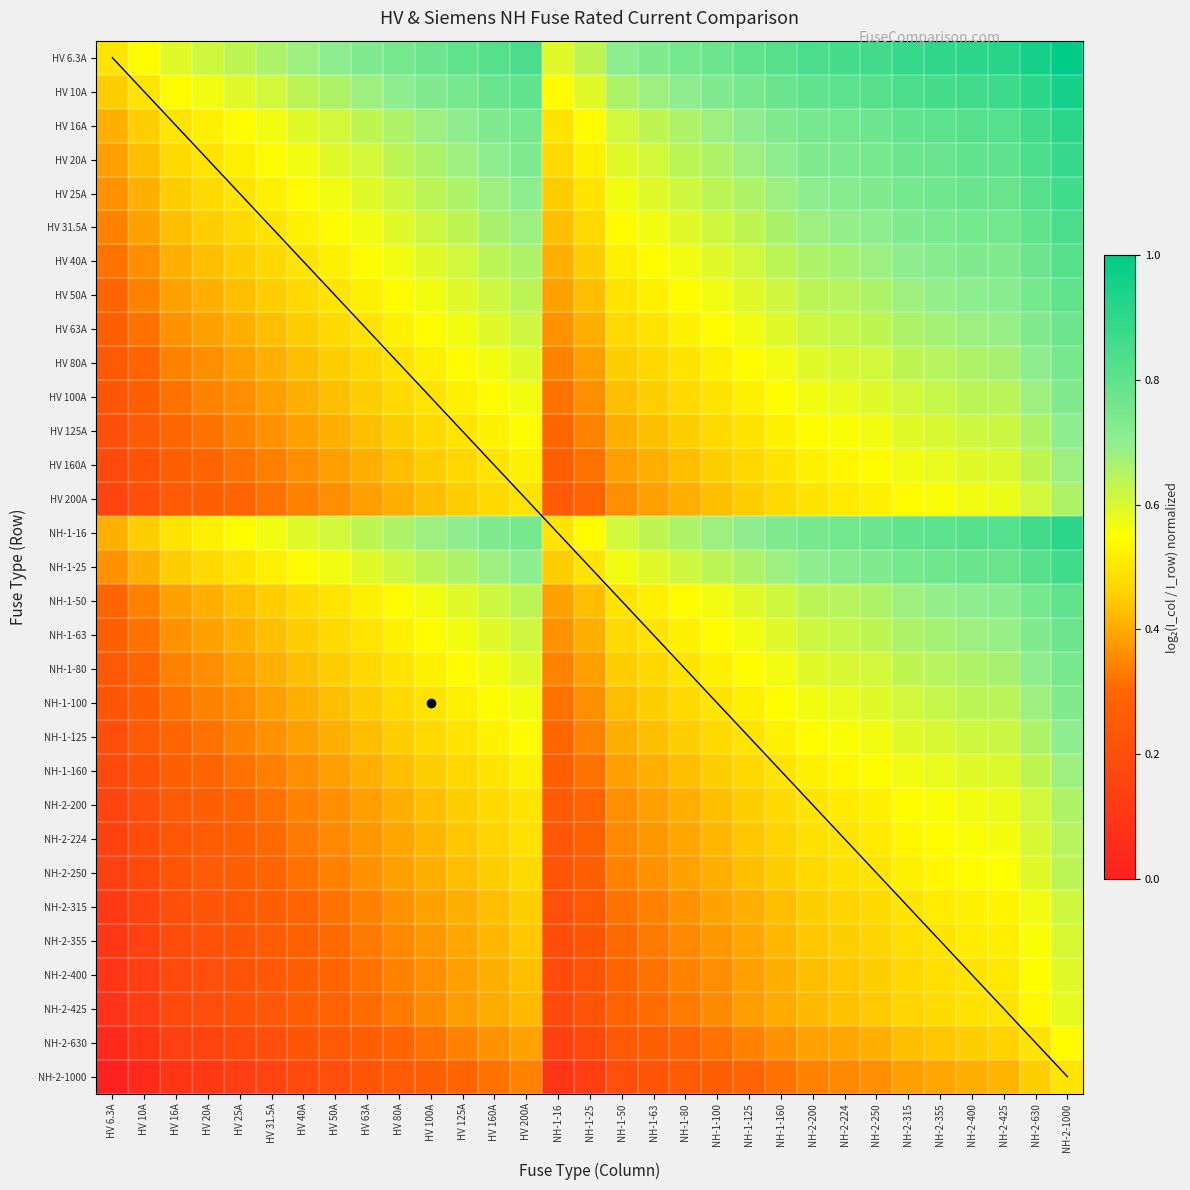

True or false: HV 80A has a value of 0.3 at NH-1-16.

True